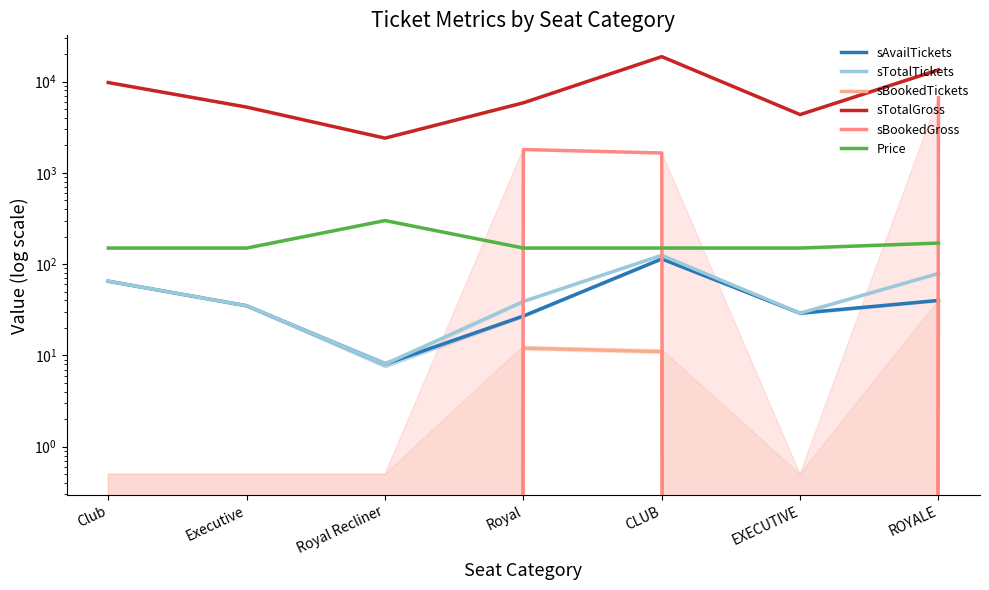

True or false: sTotalGross and sBookedGross intersect in this chart.

False